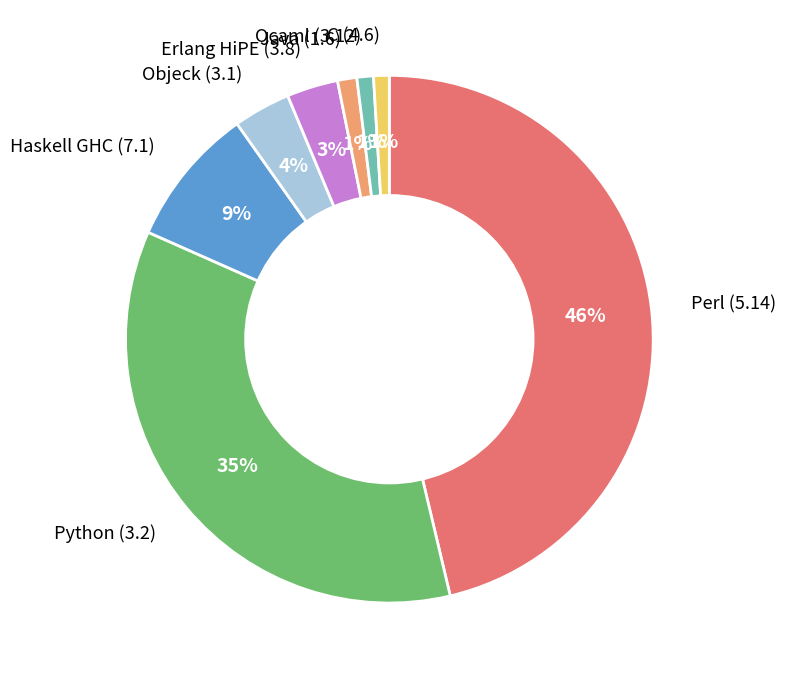

Is it true that Haskell GHC (7.1) is 9% of the pie?

True